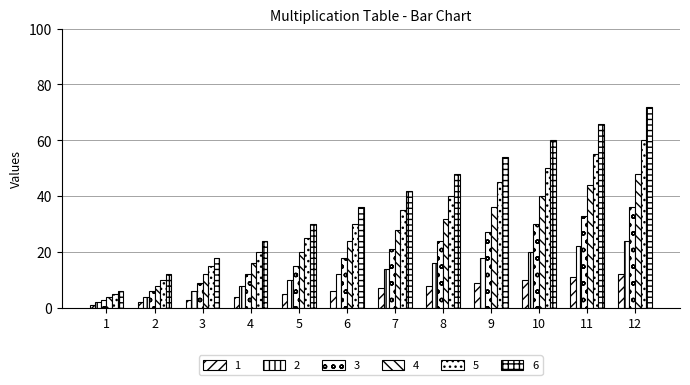

What is the maximum value shown in the chart?

72